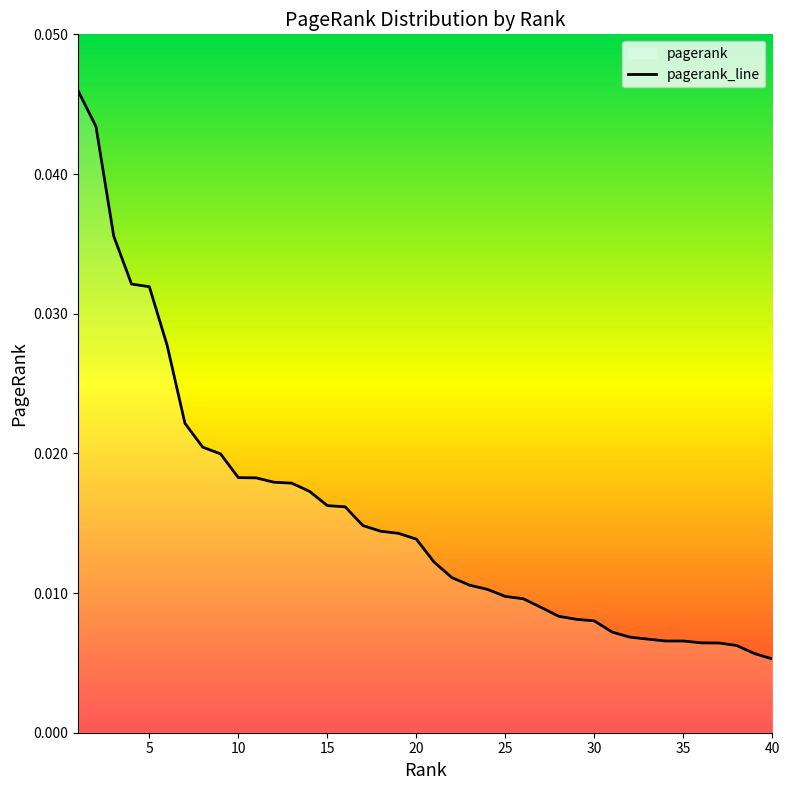

True or false: the data shows 0.0 at 21.

False